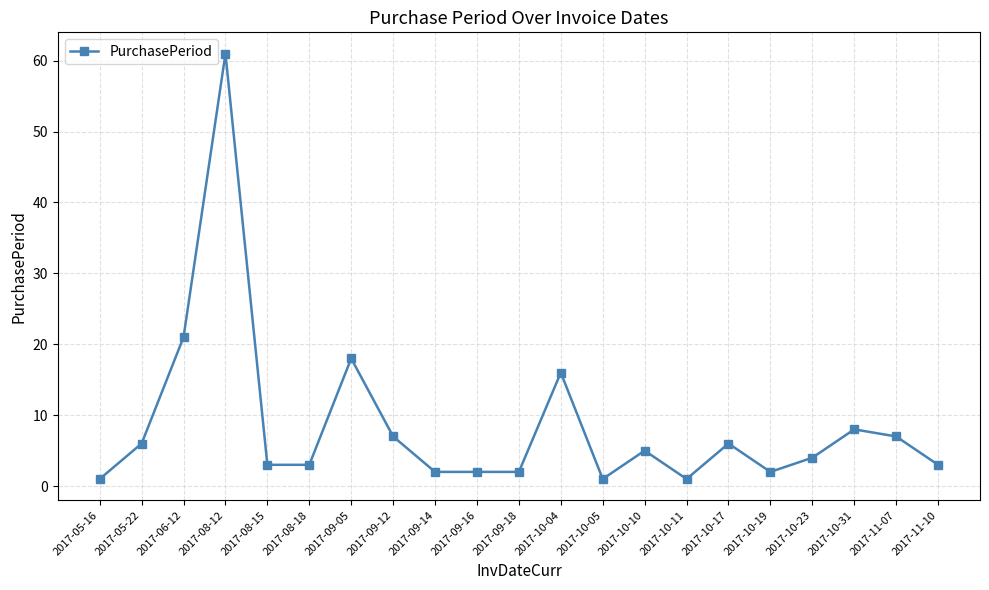

Where is the first local maximum?

2017-08-12